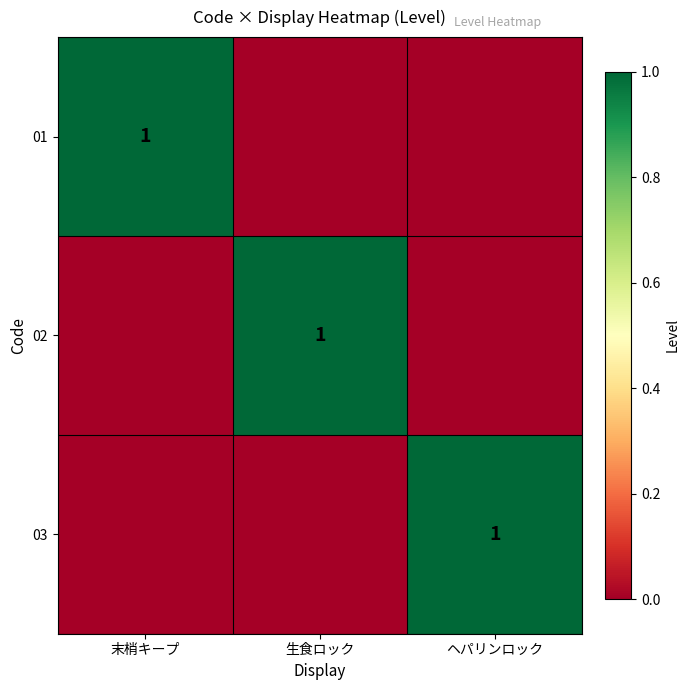

The 01 series shows 2 at 末梢キープ. True or false?

False